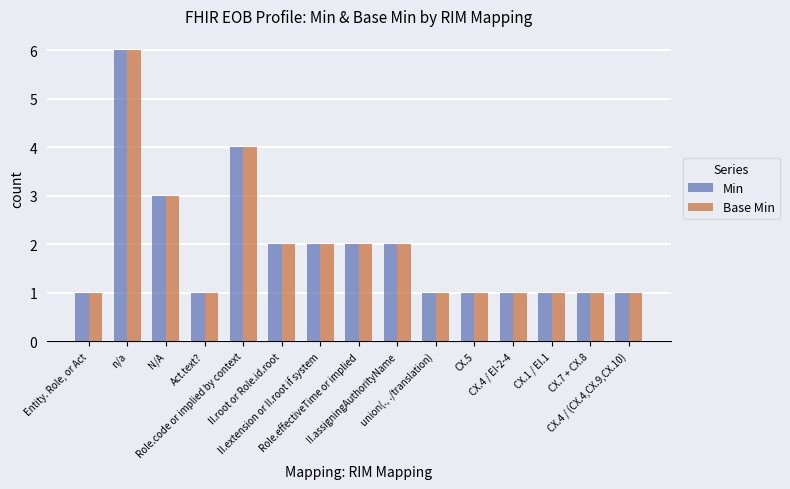

The value of Base Min at Role.code or implied by context is 6. True or false?

False